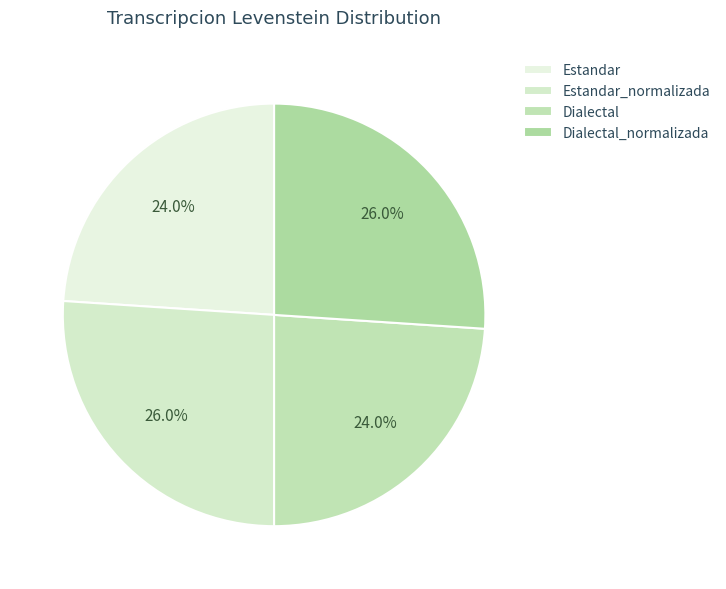

To the nearest percent, what is the difference between the largest and smallest slice percentages?

2%